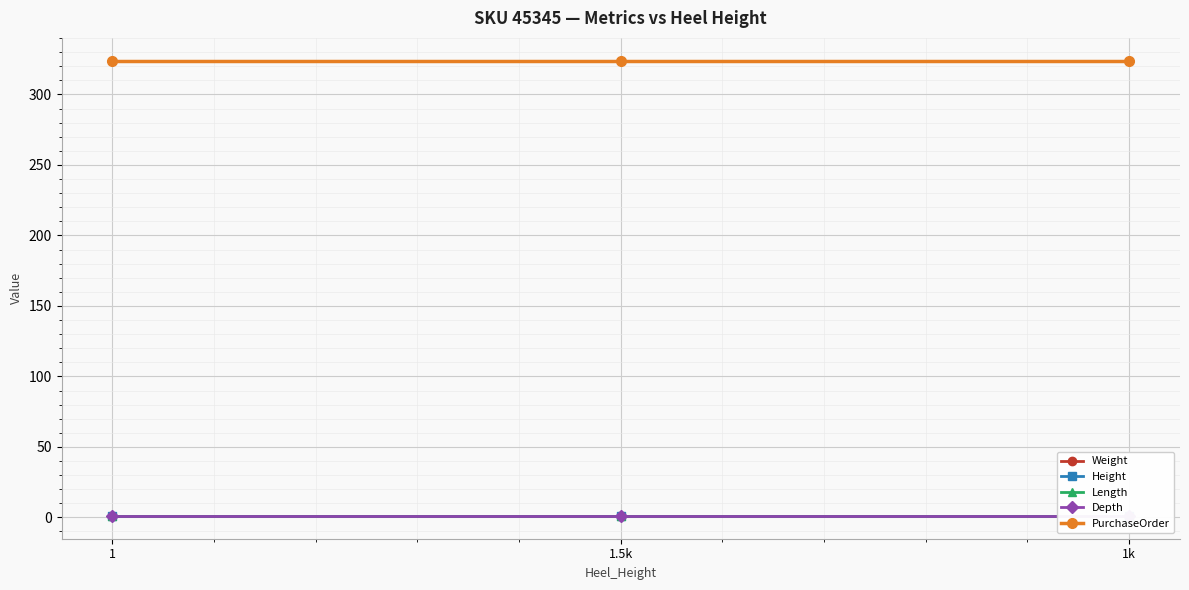

The PurchaseOrder series shows 324 at 1k. True or false?

True